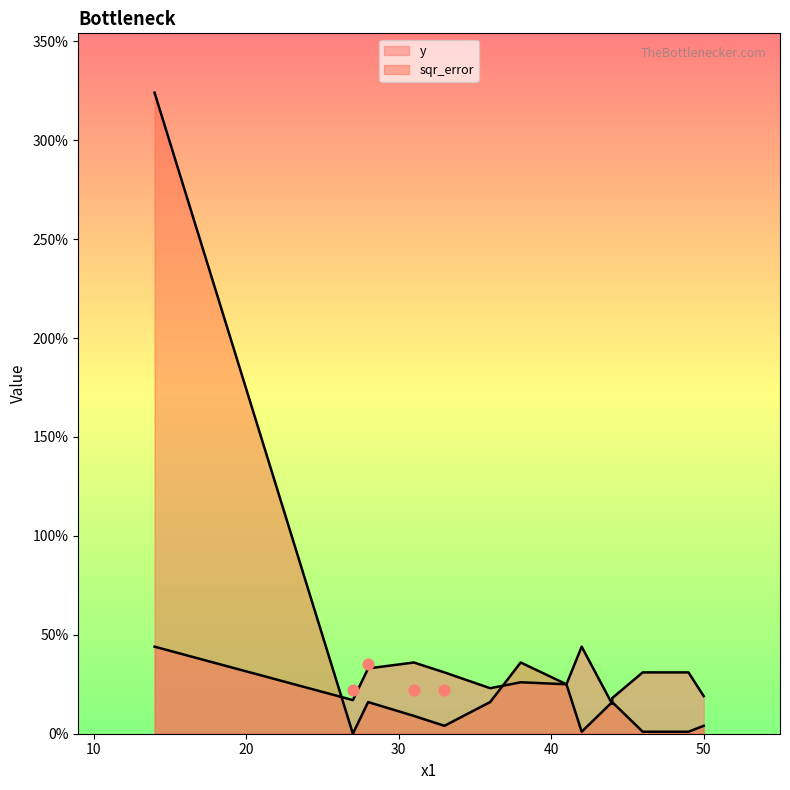

Between 38 and 28, which is larger?

38